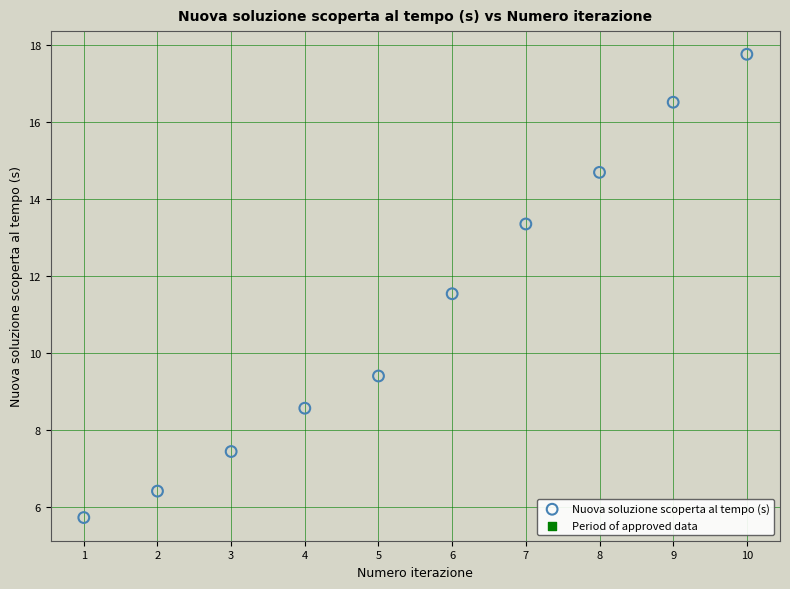

What is the range of Y values (max minus min)?

12.0